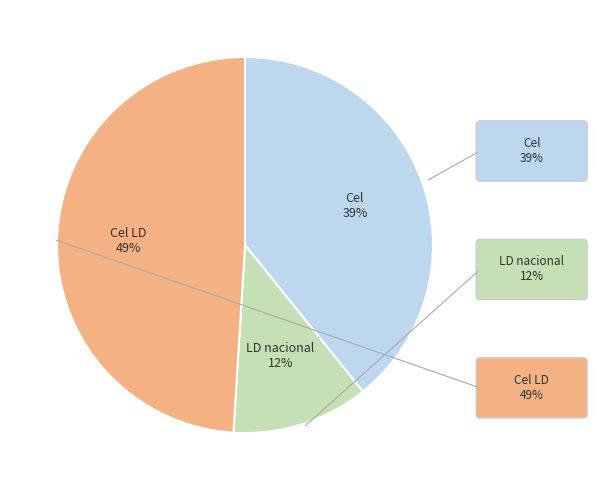

Which slice is the smallest?

LD nacional